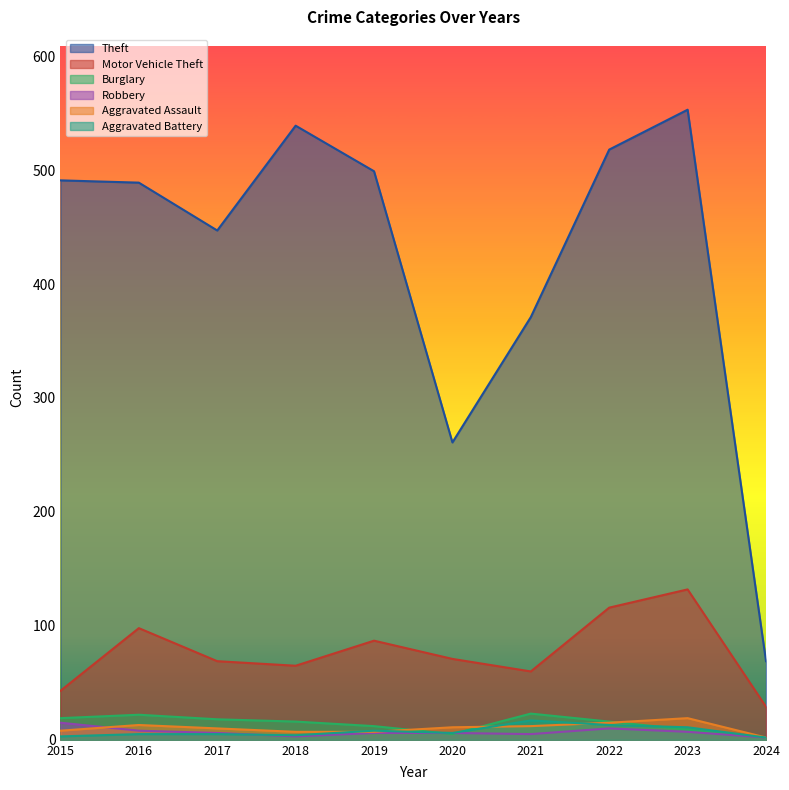

How many times do Aggravated Battery and Burglary cross each other?

3